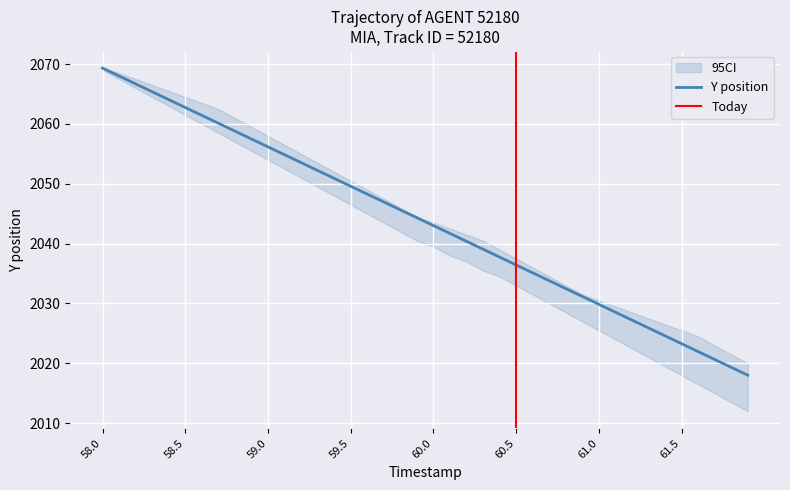

Is it true that Y position equals 994.4 at 59.0?

False